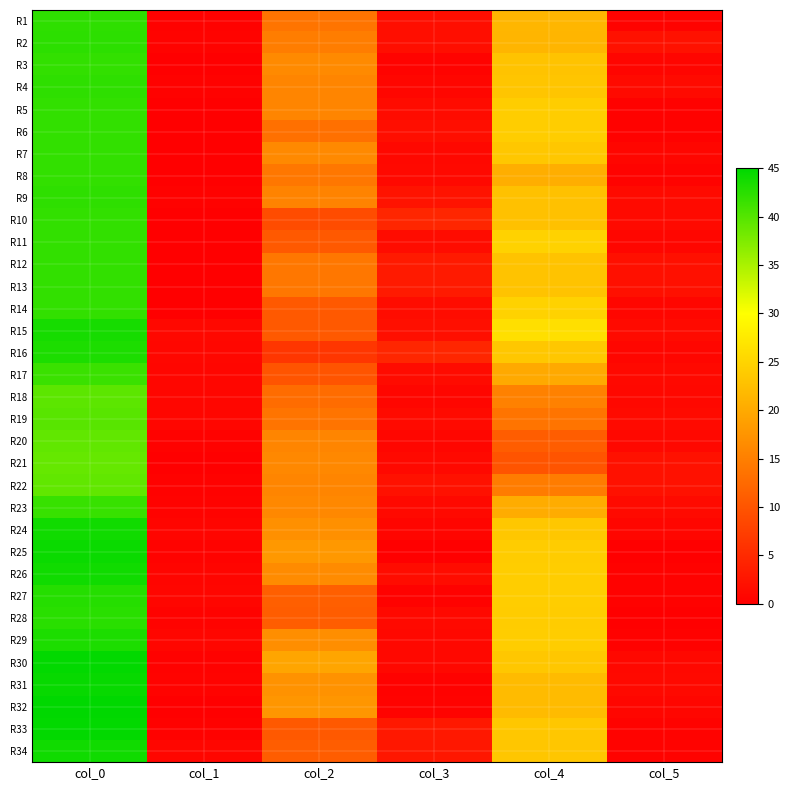

What is the difference between the highest and lowest values at col_3?

4.5